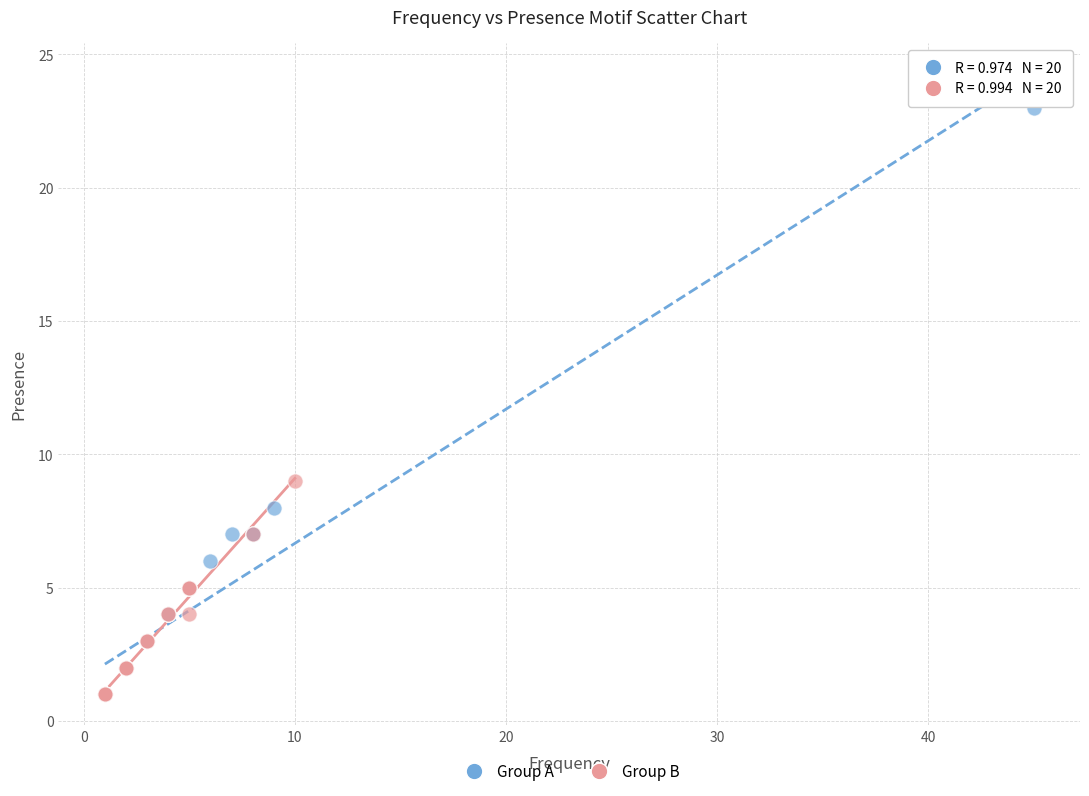

Which series reaches the maximum Y coordinate?

Group A